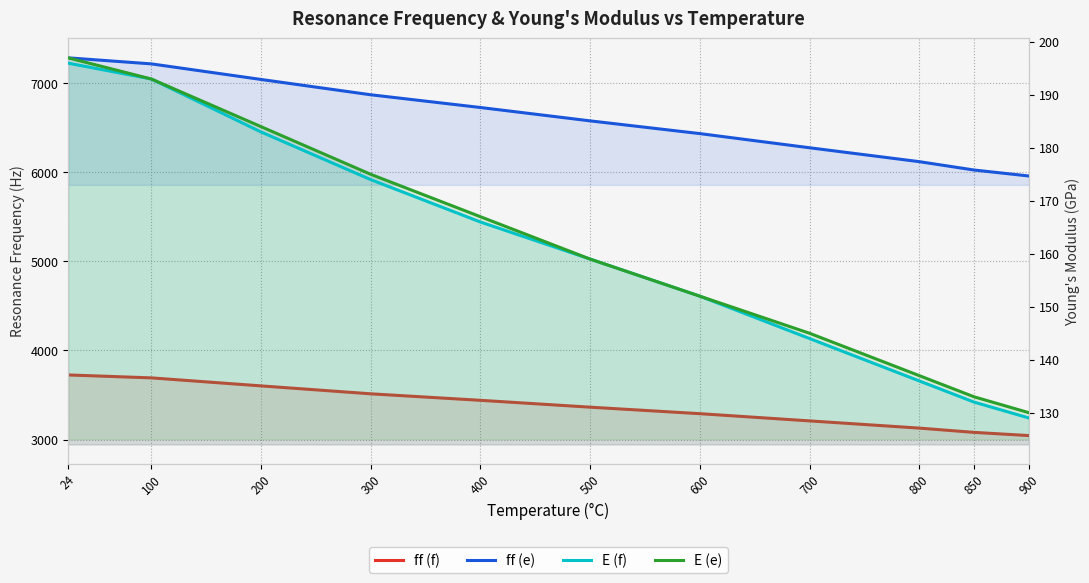

Is it true that E (e) equals 61 at 900?

False